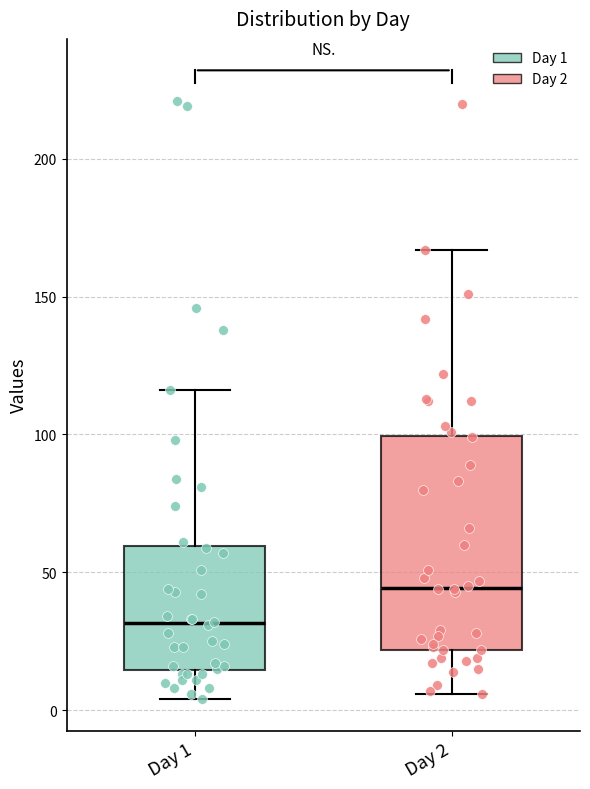

Reading left to right, read every box against the y-axis: the position of its median line, the range the box covers, and the ends of its whiskers. The values are not printed on the chart, so give them approximately, as read against the axis.

Day 1: median 30, box 15 to 60, whiskers 5 to 115
Day 2: median 45, box 20 to 100, whiskers 5 to 165